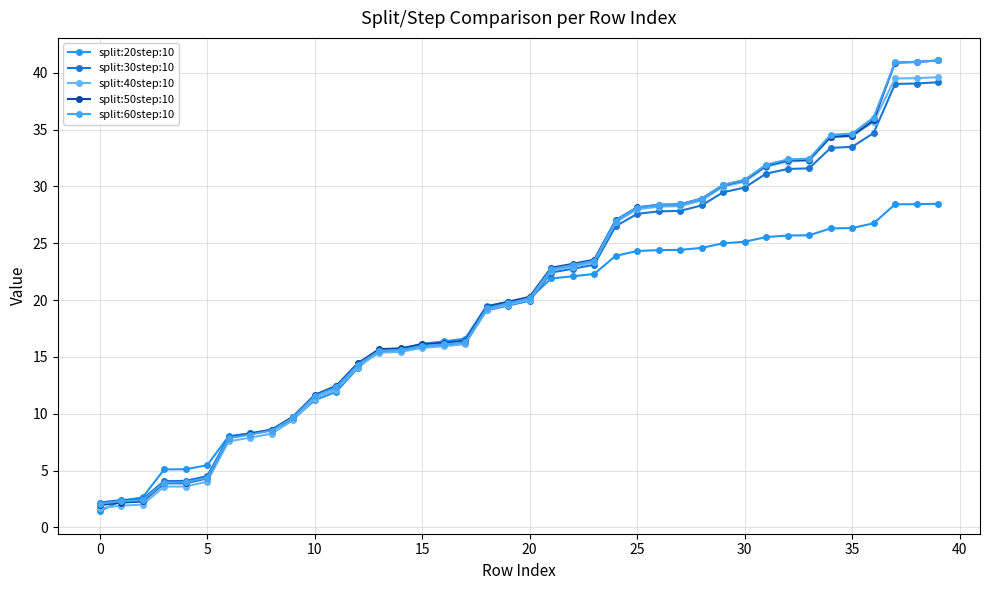

Which category has the highest value in the split:40step:10 series?

39